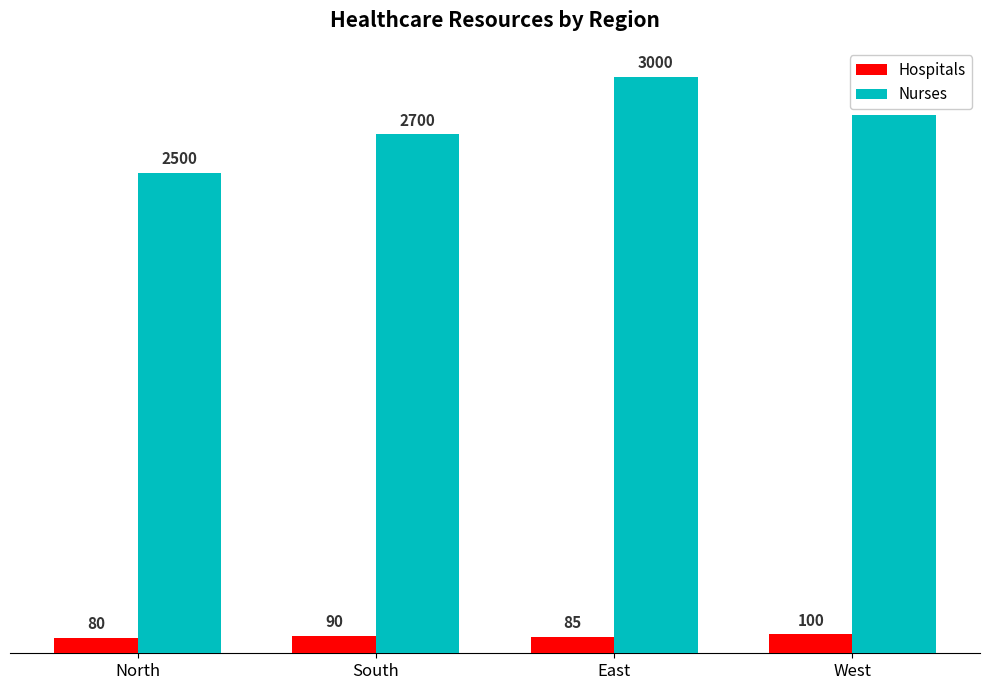

What is the lowest value of the Nurses series?

2500